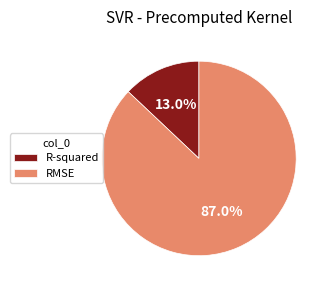

What is the largest slice in the pie chart?

RMSE